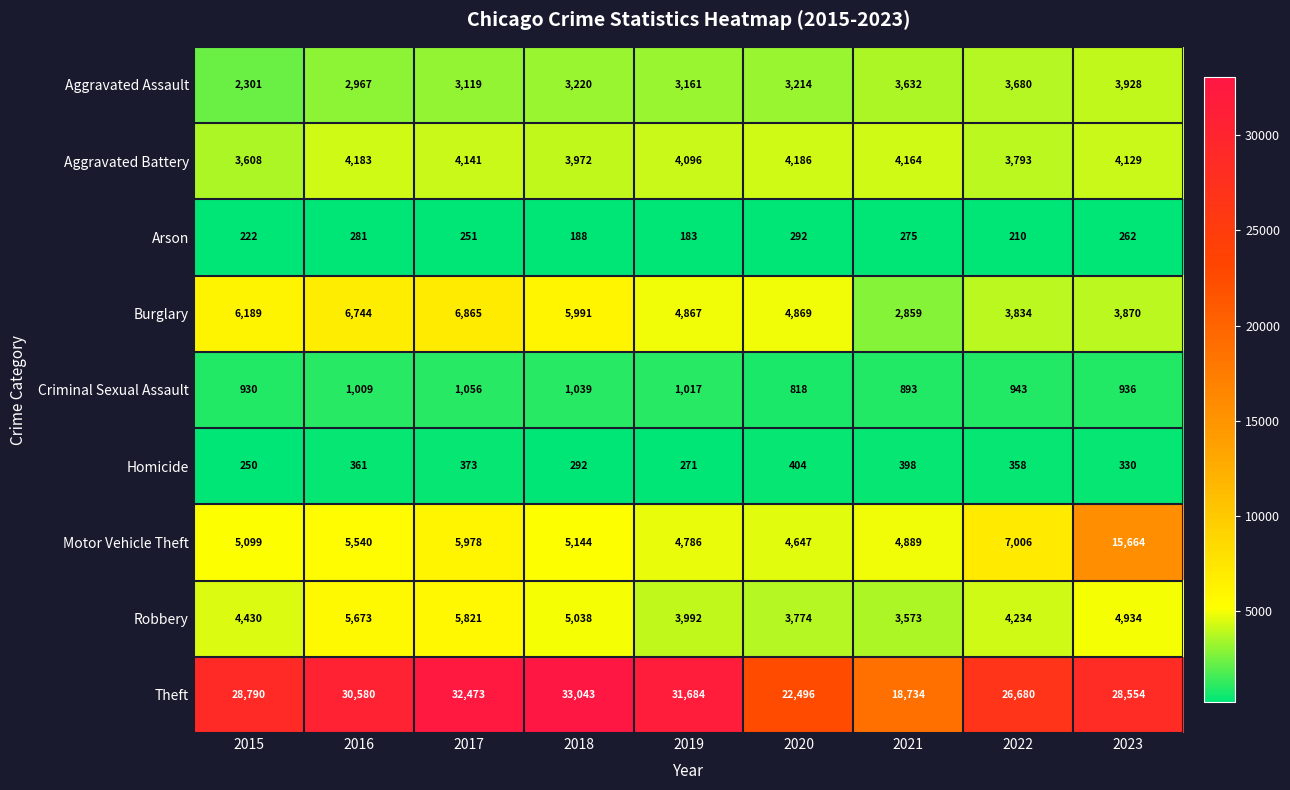

What is the sum of the Homicide values at 2015 and 2017?

623